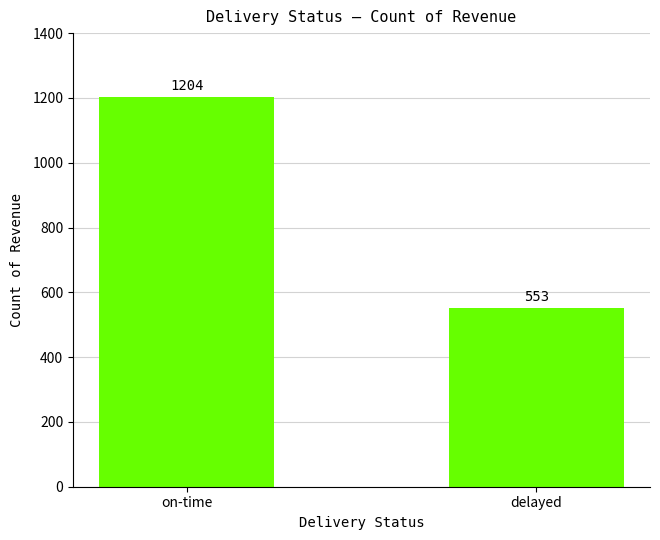

Count the number of data series in this chart.

1